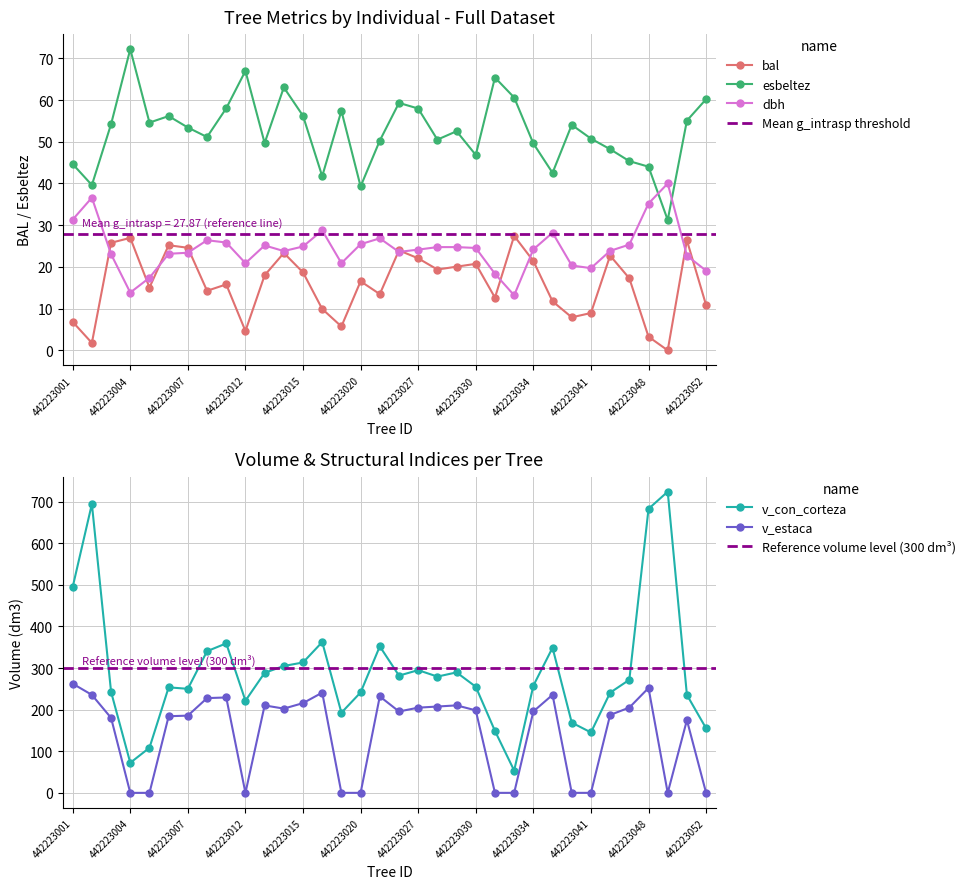

What is the average value of the dbh series?

24.4